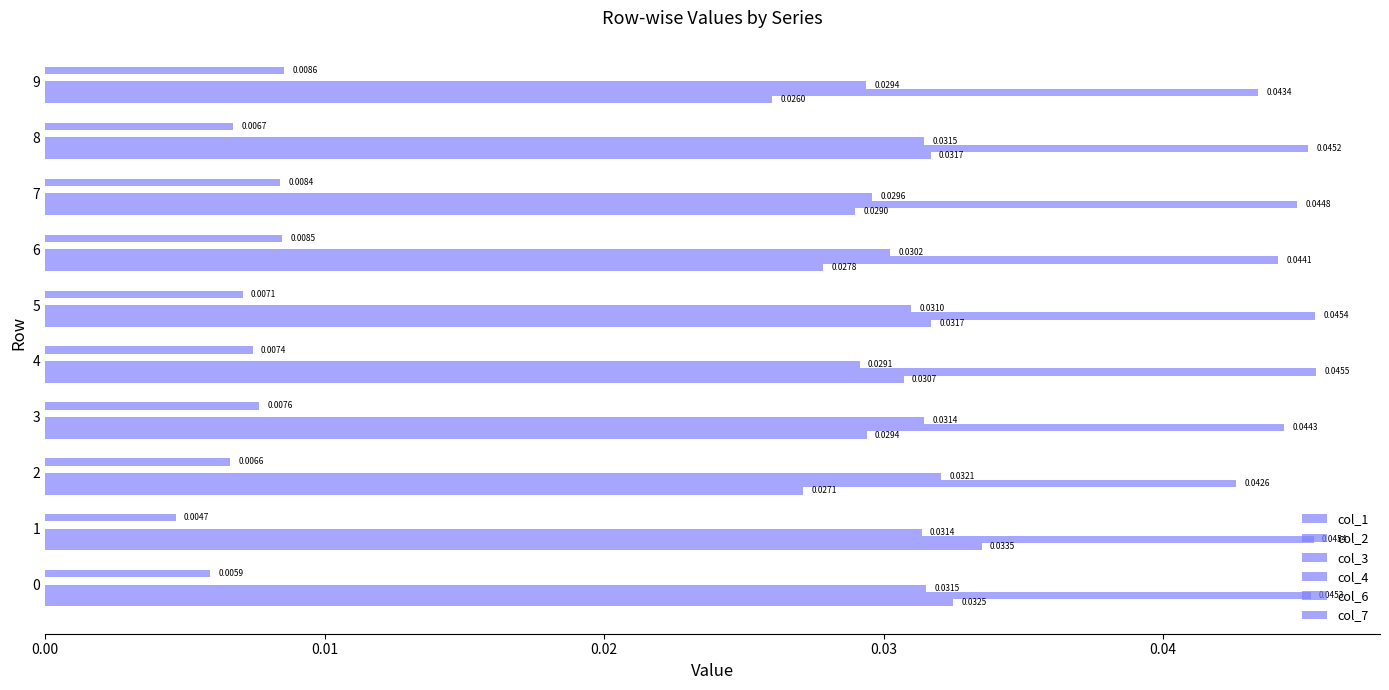

Reading left to right, extract all data points from this chart.

col_1: 0.0	0.0	0.0	0.0	0.0	0.0	0.0	0.0	0.0	0.0
col_2: 0.0	0.0	0.0	0.0	0.0	0.0	0.0	0.0	0.0	0.0
col_3: 0.0	0.0	0.0	0.0	0.0	0.0	0.0	0.0	0.0	0.0
col_4: 0.1	0.1	0.1	0.1	0.1	0.1	0.1	0.1	0.1	0.1
col_6: 0.0	0.0	0.0	0.0	0.0	0.0	0.0	0.0	0.0	0.0
col_7: 0.1	0.1	0.1	0.1	0.1	0.1	0.1	0.1	0.1	0.1